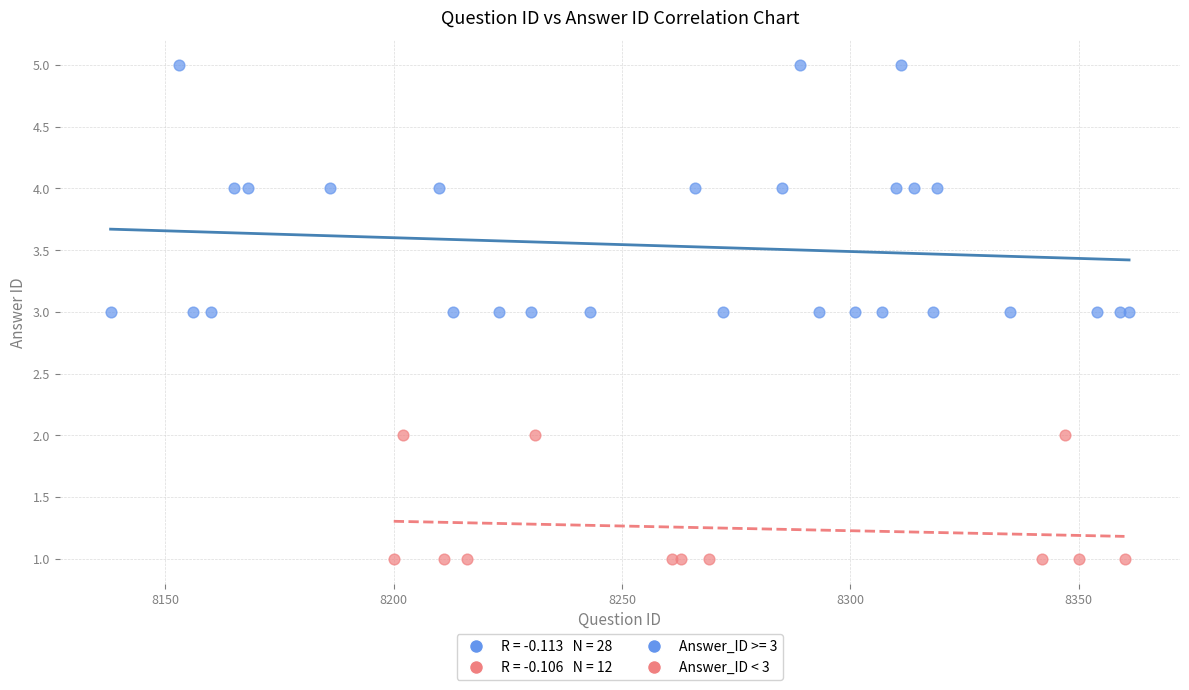

Which series has the widest spread of Y values?

Answer_ID >= 3